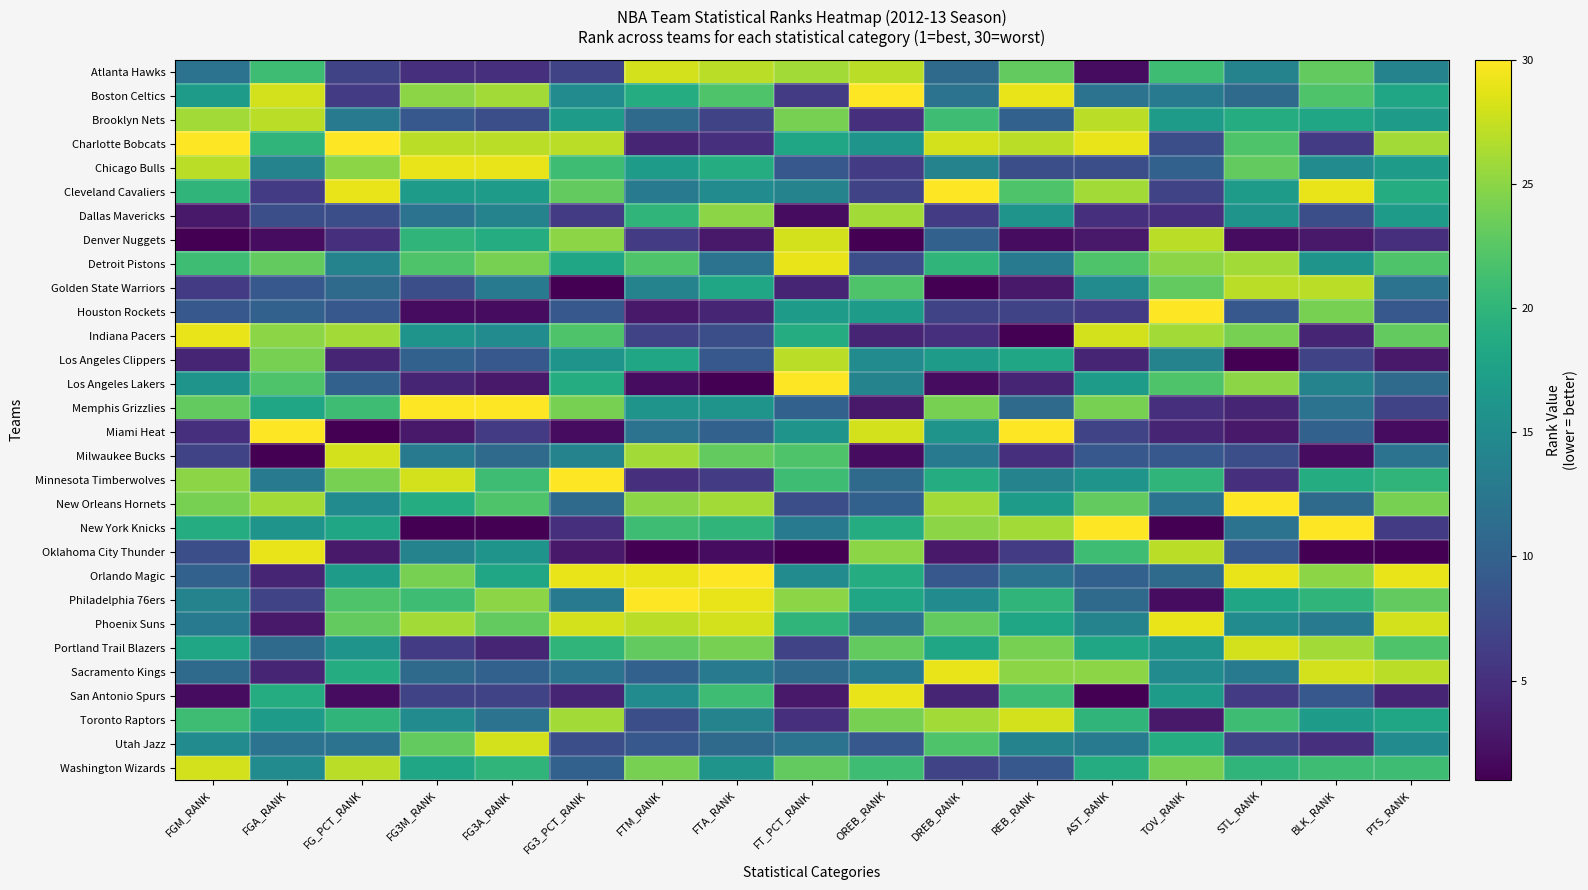

Reading left to right, transcribe all the data shown in this chart.

Atlanta Hawks: FGM_RANK=12	FGA_RANK=21	FG_PCT_RANK=7	FG3M_RANK=5	FG3A_RANK=5	FG3_PCT_RANK=7	FTM_RANK=28	FTA_RANK=27	FT_PCT_RANK=26	OREB_RANK=27	DREB_RANK=11	REB_RANK=23	AST_RANK=2	TOV_RANK=21	STL_RANK=14	BLK_RANK=23	PTS_RANK=14
Boston Celtics: FGM_RANK=17	FGA_RANK=28	FG_PCT_RANK=6	FG3M_RANK=25	FG3A_RANK=26	FG3_PCT_RANK=15	FTM_RANK=19	FTA_RANK=22	FT_PCT_RANK=6	OREB_RANK=30	DREB_RANK=12	REB_RANK=29	AST_RANK=12	TOV_RANK=13	STL_RANK=11	BLK_RANK=22	PTS_RANK=18
Brooklyn Nets: FGM_RANK=26	FGA_RANK=27	FG_PCT_RANK=13	FG3M_RANK=9	FG3A_RANK=8	FG3_PCT_RANK=17	FTM_RANK=11	FTA_RANK=7	FT_PCT_RANK=24	OREB_RANK=5	DREB_RANK=21	REB_RANK=10	AST_RANK=27	TOV_RANK=17	STL_RANK=19	BLK_RANK=18	PTS_RANK=17
Charlotte Bobcats: FGM_RANK=30	FGA_RANK=20	FG_PCT_RANK=30	FG3M_RANK=27	FG3A_RANK=27	FG3_PCT_RANK=27	FTM_RANK=4	FTA_RANK=5	FT_PCT_RANK=18	OREB_RANK=16	DREB_RANK=28	REB_RANK=27	AST_RANK=29	TOV_RANK=8	STL_RANK=22	BLK_RANK=6	PTS_RANK=26
Chicago Bulls: FGM_RANK=27	FGA_RANK=14	FG_PCT_RANK=25	FG3M_RANK=29	FG3A_RANK=29	FG3_PCT_RANK=21	FTM_RANK=17	FTA_RANK=19	FT_PCT_RANK=9	OREB_RANK=6	DREB_RANK=14	REB_RANK=8	AST_RANK=8	TOV_RANK=10	STL_RANK=23	BLK_RANK=15	PTS_RANK=17
Cleveland Cavaliers: FGM_RANK=20	FGA_RANK=6	FG_PCT_RANK=29	FG3M_RANK=17	FG3A_RANK=17	FG3_PCT_RANK=23	FTM_RANK=13	FTA_RANK=15	FT_PCT_RANK=14	OREB_RANK=7	DREB_RANK=30	REB_RANK=22	AST_RANK=26	TOV_RANK=7	STL_RANK=17	BLK_RANK=29	PTS_RANK=19
Dallas Mavericks: FGM_RANK=3	FGA_RANK=8	FG_PCT_RANK=8	FG3M_RANK=12	FG3A_RANK=14	FG3_PCT_RANK=6	FTM_RANK=20	FTA_RANK=25	FT_PCT_RANK=2	OREB_RANK=26	DREB_RANK=6	REB_RANK=16	AST_RANK=5	TOV_RANK=5	STL_RANK=16	BLK_RANK=8	PTS_RANK=17
Denver Nuggets: FGM_RANK=1	FGA_RANK=2	FG_PCT_RANK=5	FG3M_RANK=20	FG3A_RANK=19	FG3_PCT_RANK=25	FTM_RANK=6	FTA_RANK=3	FT_PCT_RANK=28	OREB_RANK=1	DREB_RANK=10	REB_RANK=2	AST_RANK=3	TOV_RANK=27	STL_RANK=2	BLK_RANK=3	PTS_RANK=5
Detroit Pistons: FGM_RANK=21	FGA_RANK=23	FG_PCT_RANK=14	FG3M_RANK=22	FG3A_RANK=24	FG3_PCT_RANK=18	FTM_RANK=22	FTA_RANK=12	FT_PCT_RANK=29	OREB_RANK=8	DREB_RANK=20	REB_RANK=13	AST_RANK=22	TOV_RANK=25	STL_RANK=26	BLK_RANK=16	PTS_RANK=22
Golden State Warriors: FGM_RANK=6	FGA_RANK=9	FG_PCT_RANK=11	FG3M_RANK=8	FG3A_RANK=13	FG3_PCT_RANK=1	FTM_RANK=14	FTA_RANK=18	FT_PCT_RANK=4	OREB_RANK=22	DREB_RANK=1	REB_RANK=3	AST_RANK=15	TOV_RANK=23	STL_RANK=27	BLK_RANK=27	PTS_RANK=12
Houston Rockets: FGM_RANK=9	FGA_RANK=10	FG_PCT_RANK=9	FG3M_RANK=2	FG3A_RANK=2	FG3_PCT_RANK=9	FTM_RANK=3	FTA_RANK=4	FT_PCT_RANK=17	OREB_RANK=17	DREB_RANK=7	REB_RANK=7	AST_RANK=6	TOV_RANK=30	STL_RANK=9	BLK_RANK=24	PTS_RANK=9
Indiana Pacers: FGM_RANK=29	FGA_RANK=25	FG_PCT_RANK=26	FG3M_RANK=16	FG3A_RANK=15	FG3_PCT_RANK=22	FTM_RANK=7	FTA_RANK=8	FT_PCT_RANK=19	OREB_RANK=4	DREB_RANK=5	REB_RANK=1	AST_RANK=28	TOV_RANK=26	STL_RANK=24	BLK_RANK=4	PTS_RANK=23
Los Angeles Clippers: FGM_RANK=4	FGA_RANK=24	FG_PCT_RANK=4	FG3M_RANK=10	FG3A_RANK=9	FG3_PCT_RANK=16	FTM_RANK=18	FTA_RANK=9	FT_PCT_RANK=27	OREB_RANK=15	DREB_RANK=17	REB_RANK=18	AST_RANK=4	TOV_RANK=14	STL_RANK=1	BLK_RANK=7	PTS_RANK=3
Los Angeles Lakers: FGM_RANK=16	FGA_RANK=22	FG_PCT_RANK=10	FG3M_RANK=4	FG3A_RANK=3	FG3_PCT_RANK=19	FTM_RANK=2	FTA_RANK=1	FT_PCT_RANK=30	OREB_RANK=14	DREB_RANK=2	REB_RANK=4	AST_RANK=17	TOV_RANK=22	STL_RANK=25	BLK_RANK=14	PTS_RANK=11
Memphis Grizzlies: FGM_RANK=23	FGA_RANK=18	FG_PCT_RANK=21	FG3M_RANK=30	FG3A_RANK=30	FG3_PCT_RANK=24	FTM_RANK=16	FTA_RANK=16	FT_PCT_RANK=10	OREB_RANK=3	DREB_RANK=24	REB_RANK=11	AST_RANK=24	TOV_RANK=5	STL_RANK=4	BLK_RANK=12	PTS_RANK=7
Miami Heat: FGM_RANK=5	FGA_RANK=30	FG_PCT_RANK=1	FG3M_RANK=3	FG3A_RANK=6	FG3_PCT_RANK=2	FTM_RANK=12	FTA_RANK=10	FT_PCT_RANK=16	OREB_RANK=28	DREB_RANK=16	REB_RANK=30	AST_RANK=7	TOV_RANK=4	STL_RANK=3	BLK_RANK=10	PTS_RANK=2
Milwaukee Bucks: FGM_RANK=7	FGA_RANK=1	FG_PCT_RANK=28	FG3M_RANK=13	FG3A_RANK=11	FG3_PCT_RANK=14	FTM_RANK=26	FTA_RANK=23	FT_PCT_RANK=22	OREB_RANK=2	DREB_RANK=13	REB_RANK=5	AST_RANK=9	TOV_RANK=9	STL_RANK=8	BLK_RANK=2	PTS_RANK=12
Minnesota Timberwolves: FGM_RANK=25	FGA_RANK=13	FG_PCT_RANK=24	FG3M_RANK=28	FG3A_RANK=21	FG3_PCT_RANK=30	FTM_RANK=5	FTA_RANK=6	FT_PCT_RANK=21	OREB_RANK=11	DREB_RANK=19	REB_RANK=14	AST_RANK=16	TOV_RANK=20	STL_RANK=5	BLK_RANK=19	PTS_RANK=20
New Orleans Hornets: FGM_RANK=24	FGA_RANK=26	FG_PCT_RANK=15	FG3M_RANK=19	FG3A_RANK=22	FG3_PCT_RANK=11	FTM_RANK=25	FTA_RANK=26	FT_PCT_RANK=8	OREB_RANK=10	DREB_RANK=26	REB_RANK=17	AST_RANK=23	TOV_RANK=12	STL_RANK=30	BLK_RANK=11	PTS_RANK=24
New York Knicks: FGM_RANK=19	FGA_RANK=16	FG_PCT_RANK=18	FG3M_RANK=1	FG3A_RANK=1	FG3_PCT_RANK=5	FTM_RANK=21	FTA_RANK=20	FT_PCT_RANK=13	OREB_RANK=19	DREB_RANK=25	REB_RANK=26	AST_RANK=30	TOV_RANK=1	STL_RANK=12	BLK_RANK=30	PTS_RANK=6
Oklahoma City Thunder: FGM_RANK=8	FGA_RANK=29	FG_PCT_RANK=3	FG3M_RANK=14	FG3A_RANK=16	FG3_PCT_RANK=3	FTM_RANK=1	FTA_RANK=2	FT_PCT_RANK=1	OREB_RANK=25	DREB_RANK=3	REB_RANK=6	AST_RANK=21	TOV_RANK=27	STL_RANK=9	BLK_RANK=1	PTS_RANK=1
Orlando Magic: FGM_RANK=10	FGA_RANK=4	FG_PCT_RANK=17	FG3M_RANK=24	FG3A_RANK=18	FG3_PCT_RANK=29	FTM_RANK=29	FTA_RANK=30	FT_PCT_RANK=15	OREB_RANK=19	DREB_RANK=9	REB_RANK=12	AST_RANK=10	TOV_RANK=11	STL_RANK=29	BLK_RANK=25	PTS_RANK=29
Philadelphia 76ers: FGM_RANK=14	FGA_RANK=7	FG_PCT_RANK=22	FG3M_RANK=21	FG3A_RANK=25	FG3_PCT_RANK=13	FTM_RANK=30	FTA_RANK=29	FT_PCT_RANK=25	OREB_RANK=18	DREB_RANK=15	REB_RANK=20	AST_RANK=11	TOV_RANK=2	STL_RANK=18	BLK_RANK=20	PTS_RANK=23
Phoenix Suns: FGM_RANK=13	FGA_RANK=3	FG_PCT_RANK=23	FG3M_RANK=26	FG3A_RANK=23	FG3_PCT_RANK=28	FTM_RANK=27	FTA_RANK=28	FT_PCT_RANK=20	OREB_RANK=12	DREB_RANK=23	REB_RANK=18	AST_RANK=14	TOV_RANK=29	STL_RANK=15	BLK_RANK=13	PTS_RANK=28
Portland Trail Blazers: FGM_RANK=18	FGA_RANK=11	FG_PCT_RANK=16	FG3M_RANK=6	FG3A_RANK=4	FG3_PCT_RANK=20	FTM_RANK=23	FTA_RANK=24	FT_PCT_RANK=7	OREB_RANK=23	DREB_RANK=18	REB_RANK=24	AST_RANK=18	TOV_RANK=16	STL_RANK=28	BLK_RANK=26	PTS_RANK=22
Sacramento Kings: FGM_RANK=11	FGA_RANK=4	FG_PCT_RANK=19	FG3M_RANK=11	FG3A_RANK=10	FG3_PCT_RANK=12	FTM_RANK=10	FTA_RANK=13	FT_PCT_RANK=11	OREB_RANK=13	DREB_RANK=29	REB_RANK=25	AST_RANK=25	TOV_RANK=15	STL_RANK=13	BLK_RANK=28	PTS_RANK=27
San Antonio Spurs: FGM_RANK=2	FGA_RANK=19	FG_PCT_RANK=2	FG3M_RANK=7	FG3A_RANK=7	FG3_PCT_RANK=4	FTM_RANK=15	FTA_RANK=21	FT_PCT_RANK=3	OREB_RANK=29	DREB_RANK=4	REB_RANK=21	AST_RANK=1	TOV_RANK=17	STL_RANK=6	BLK_RANK=9	PTS_RANK=4
Toronto Raptors: FGM_RANK=21	FGA_RANK=17	FG_PCT_RANK=20	FG3M_RANK=15	FG3A_RANK=12	FG3_PCT_RANK=26	FTM_RANK=8	FTA_RANK=14	FT_PCT_RANK=5	OREB_RANK=24	DREB_RANK=26	REB_RANK=28	AST_RANK=20	TOV_RANK=3	STL_RANK=21	BLK_RANK=17	PTS_RANK=18
Utah Jazz: FGM_RANK=15	FGA_RANK=12	FG_PCT_RANK=12	FG3M_RANK=23	FG3A_RANK=28	FG3_PCT_RANK=8	FTM_RANK=9	FTA_RANK=11	FT_PCT_RANK=12	OREB_RANK=9	DREB_RANK=22	REB_RANK=14	AST_RANK=13	TOV_RANK=19	STL_RANK=7	BLK_RANK=5	PTS_RANK=15
Washington Wizards: FGM_RANK=28	FGA_RANK=15	FG_PCT_RANK=27	FG3M_RANK=18	FG3A_RANK=20	FG3_PCT_RANK=10	FTM_RANK=24	FTA_RANK=16	FT_PCT_RANK=23	OREB_RANK=21	DREB_RANK=7	REB_RANK=9	AST_RANK=19	TOV_RANK=24	STL_RANK=20	BLK_RANK=21	PTS_RANK=21